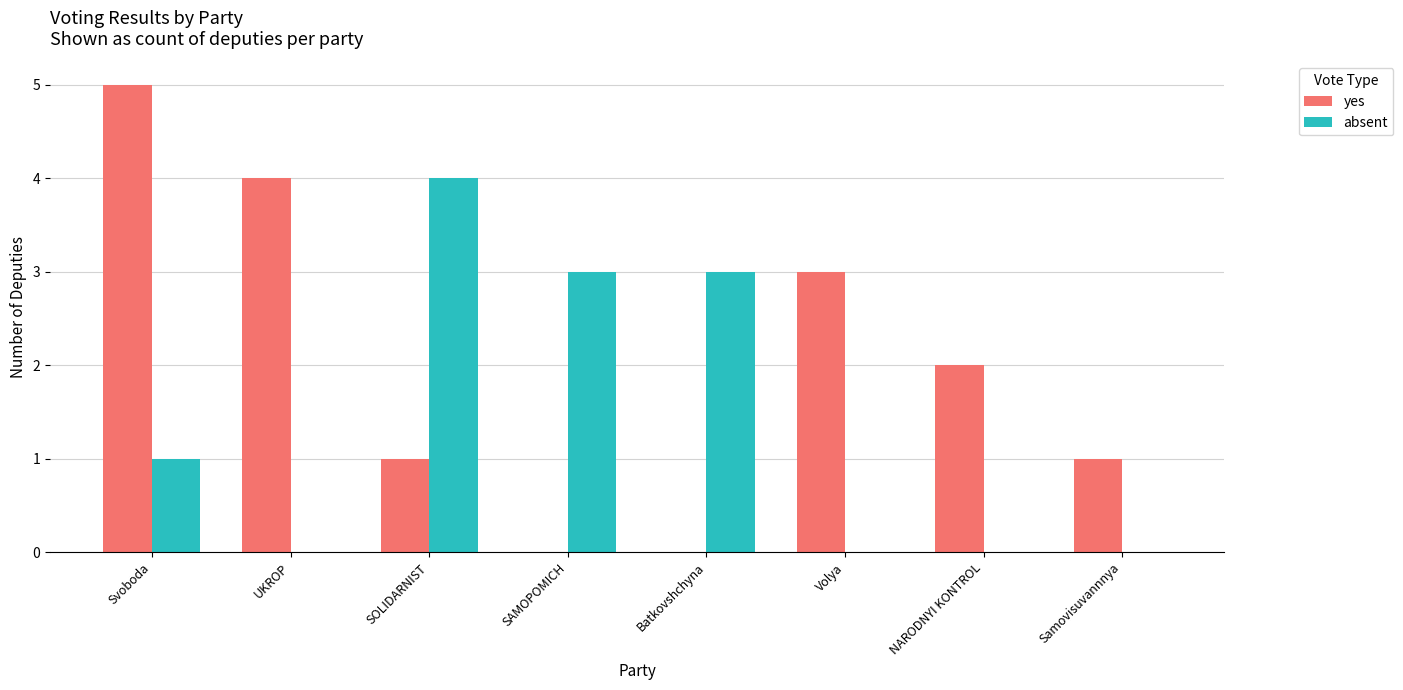

At which category is the sum across all series the highest?

Svoboda